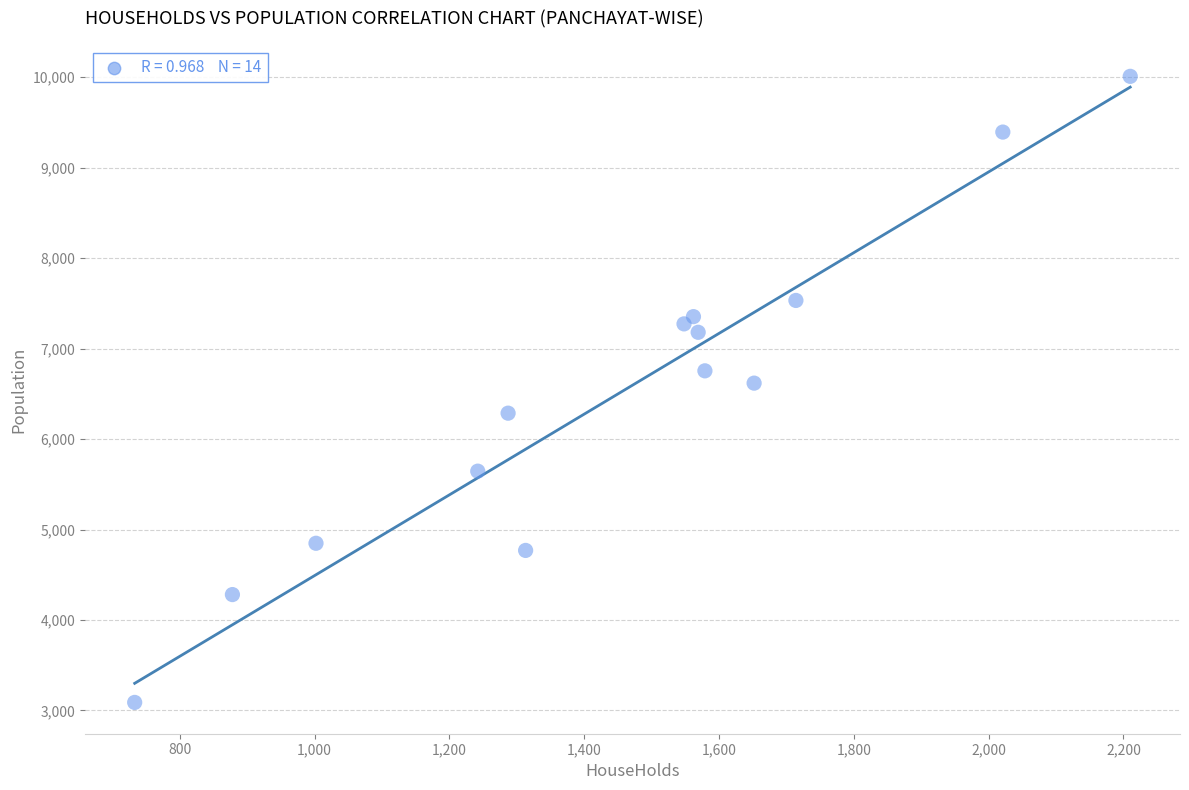

What is the range of X values (max minus min)?

1477